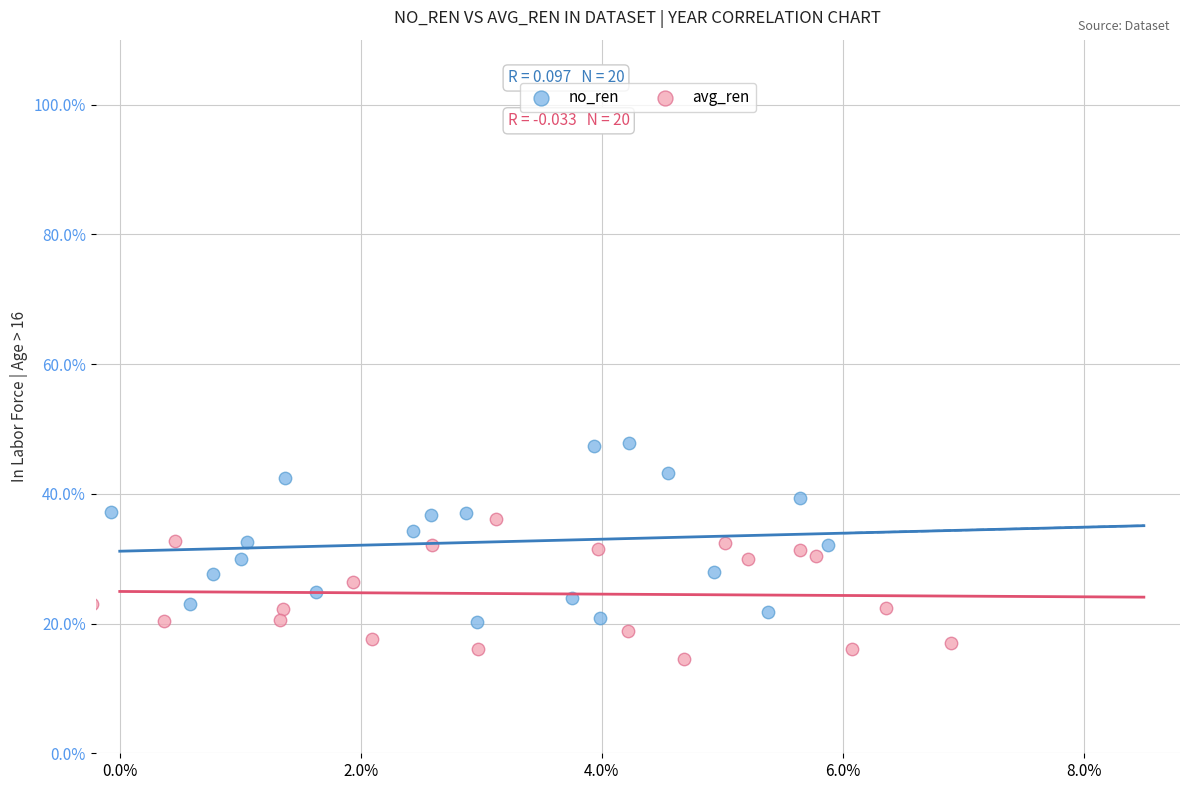

Which series reaches the minimum Y coordinate?

avg_ren